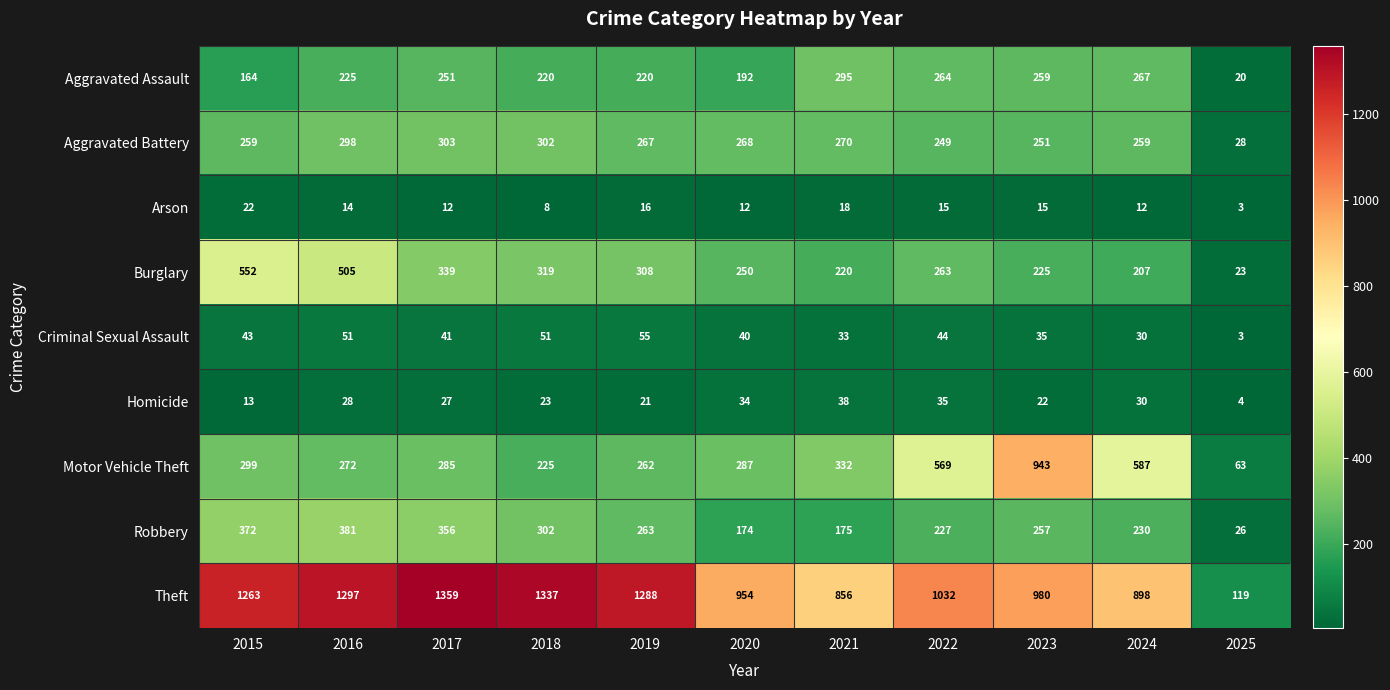

Is the value of Arson at 2019 greater than the value of Homicide at 2020?

No